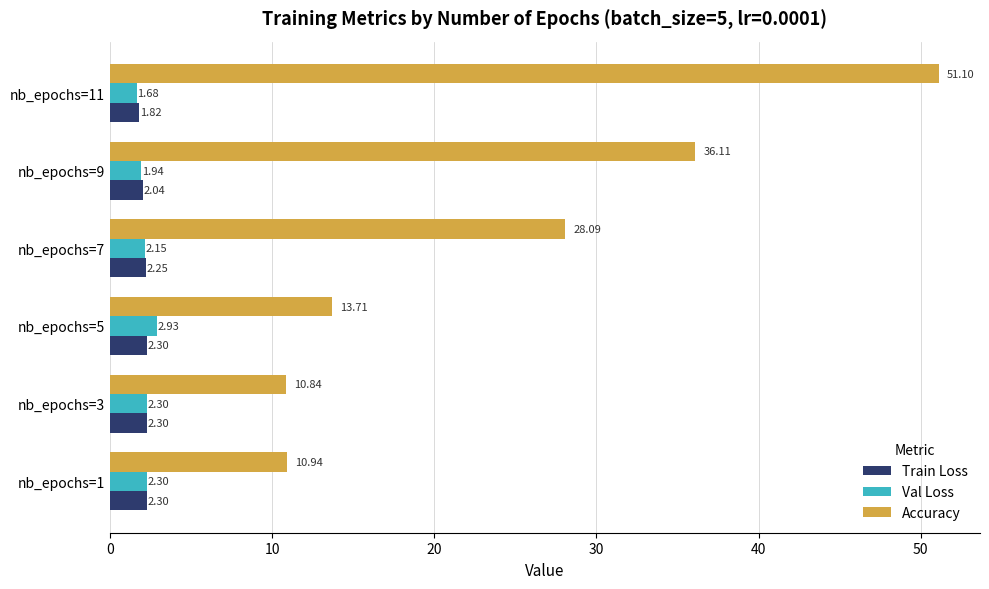

What is the average value of the Accuracy series?

25.1